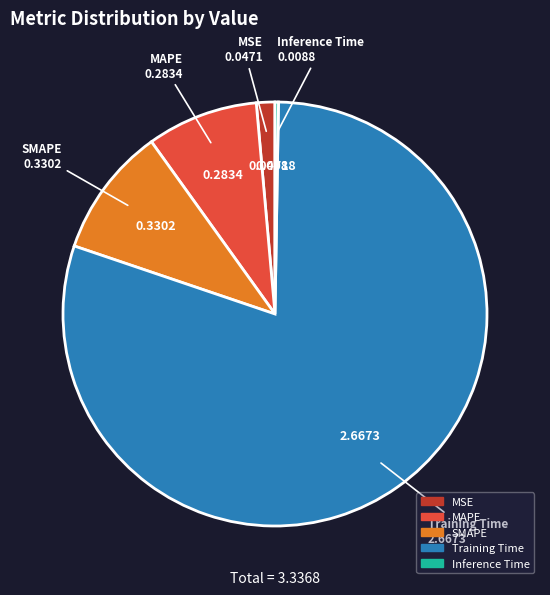

Do SMAPE and MAPE together represent more than half of the pie?

No